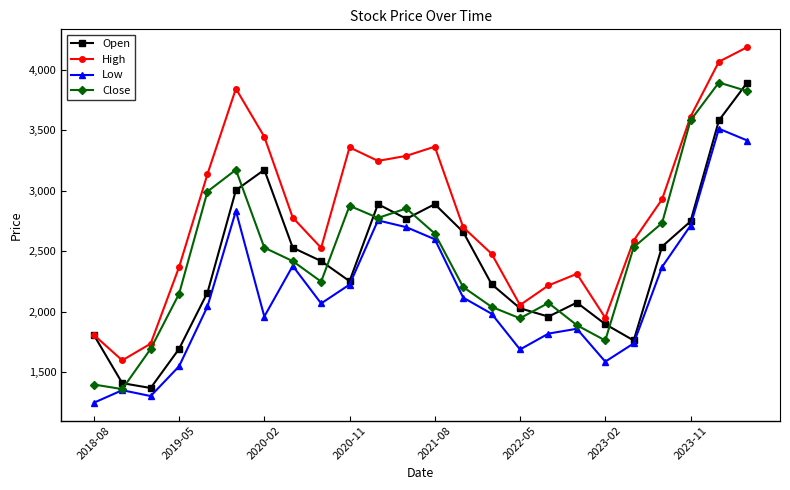

In Open, how many points are higher than both neighbors (excluding endpoints)?

4